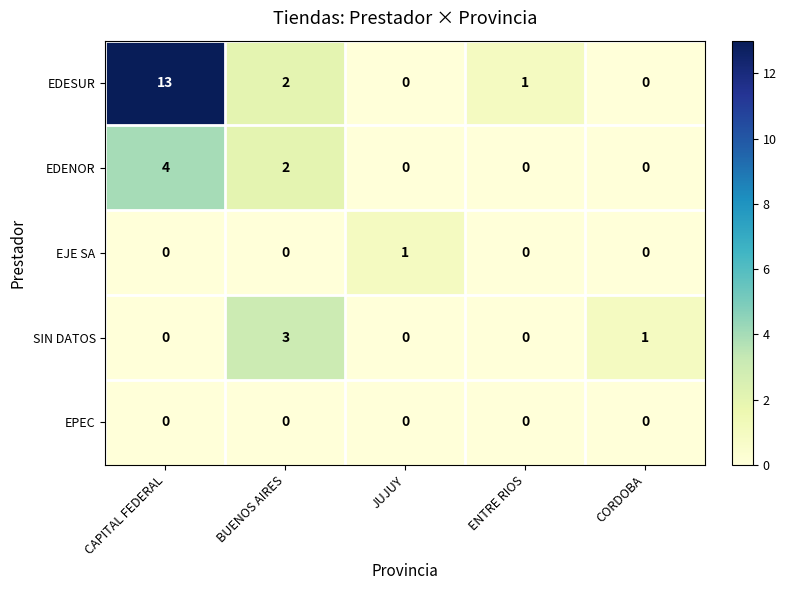

At how many categories does at least one series exceed 2?

2